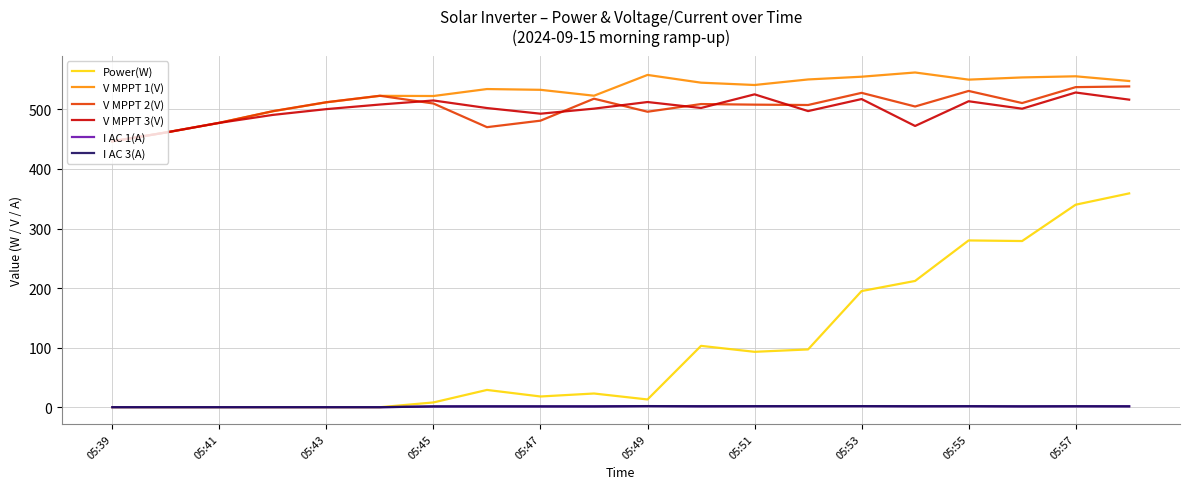

How many categories are shown in the chart?

20